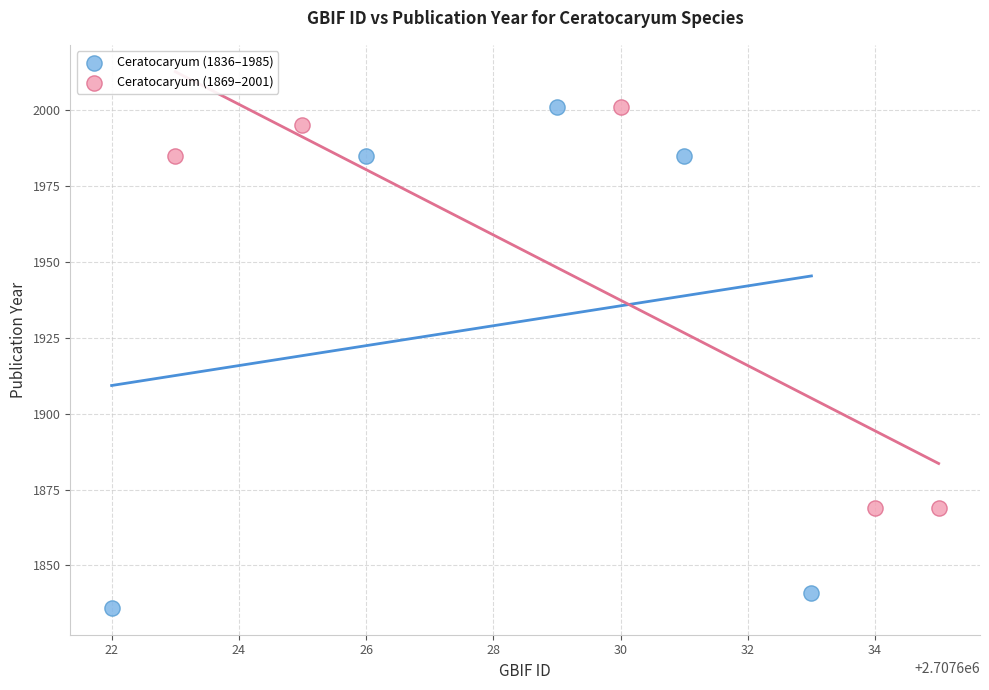

Which series reaches the minimum Y coordinate?

Ceratocaryum (1836–1985)